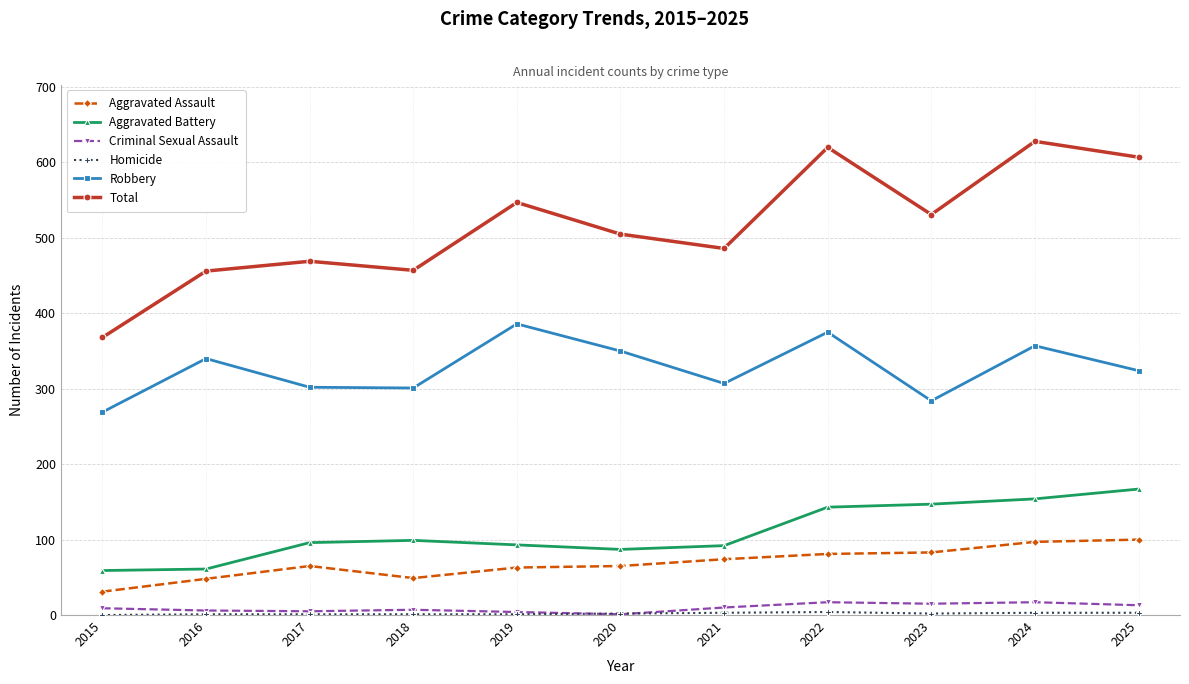

True or false: Robbery has a value of 108 at 2018.

False